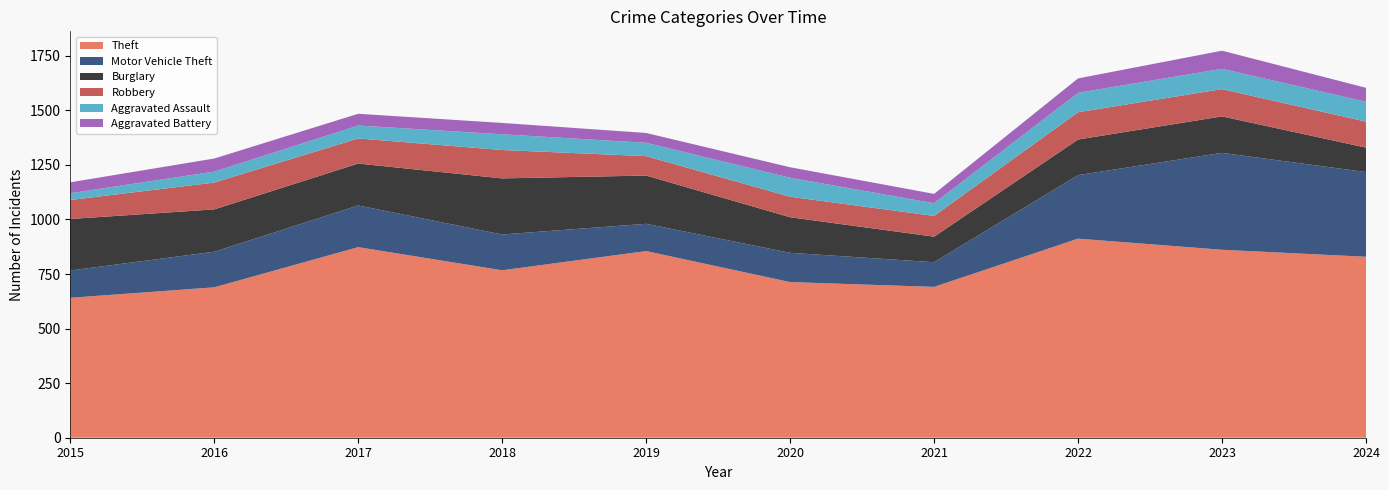

Reading left to right, extract all data points from this chart.

Theft: 2015=641	2016=689	2017=873	2018=767	2019=855	2020=713	2021=691	2022=912	2023=861	2024=829
Motor Vehicle Theft: 2015=125	2016=163	2017=191	2018=164	2019=125	2020=134	2021=113	2022=291	2023=444	2024=388
Burglary: 2015=236	2016=194	2017=192	2018=257	2019=221	2020=163	2021=117	2022=163	2023=167	2024=112
Robbery: 2015=87	2016=123	2017=115	2018=130	2019=89	2020=94	2021=95	2022=125	2023=125	2024=119
Aggravated Assault: 2015=31	2016=50	2017=59	2018=72	2019=61	2020=87	2021=58	2022=89	2023=93	2024=91
Aggravated Battery: 2015=50	2016=60	2017=54	2018=52	2019=45	2020=48	2021=43	2022=66	2023=83	2024=64